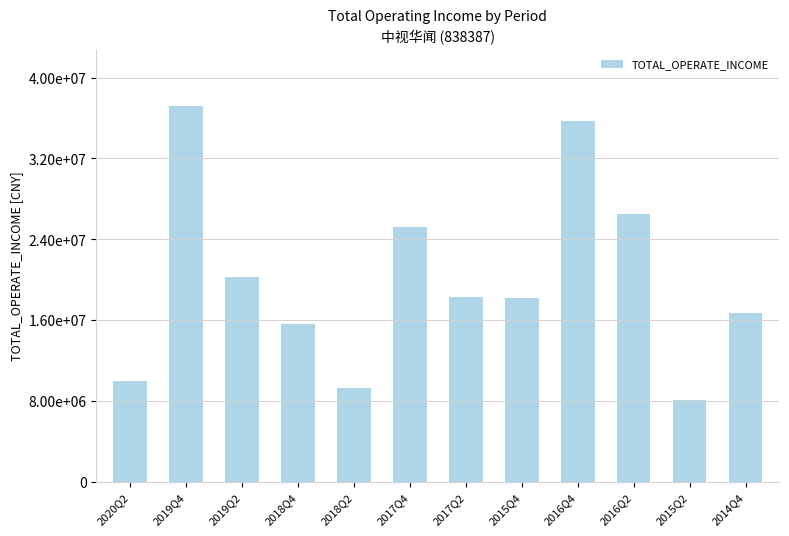

Between 2016Q4 and 2015Q4, which is larger?

2016Q4